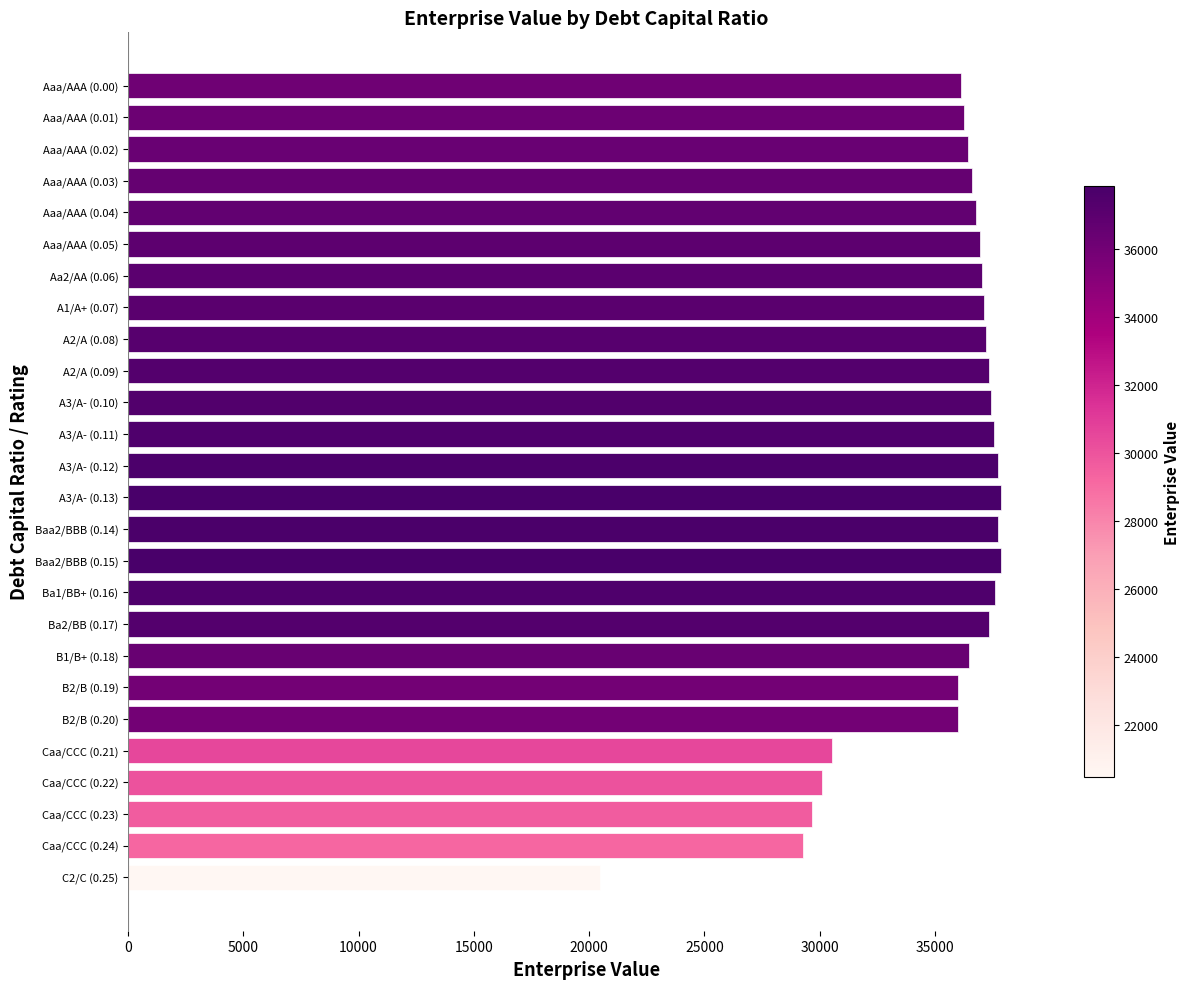

The value at Caa/CCC (0.24) is 18879.1. True or false?

False